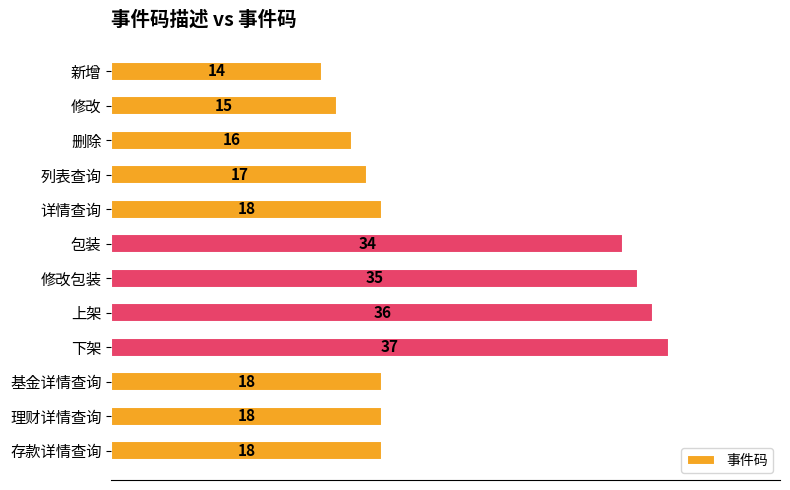

Reading top to bottom, what are all the values shown in this chart?

14	15	16	17	18	34	35	36	37	18	18	18